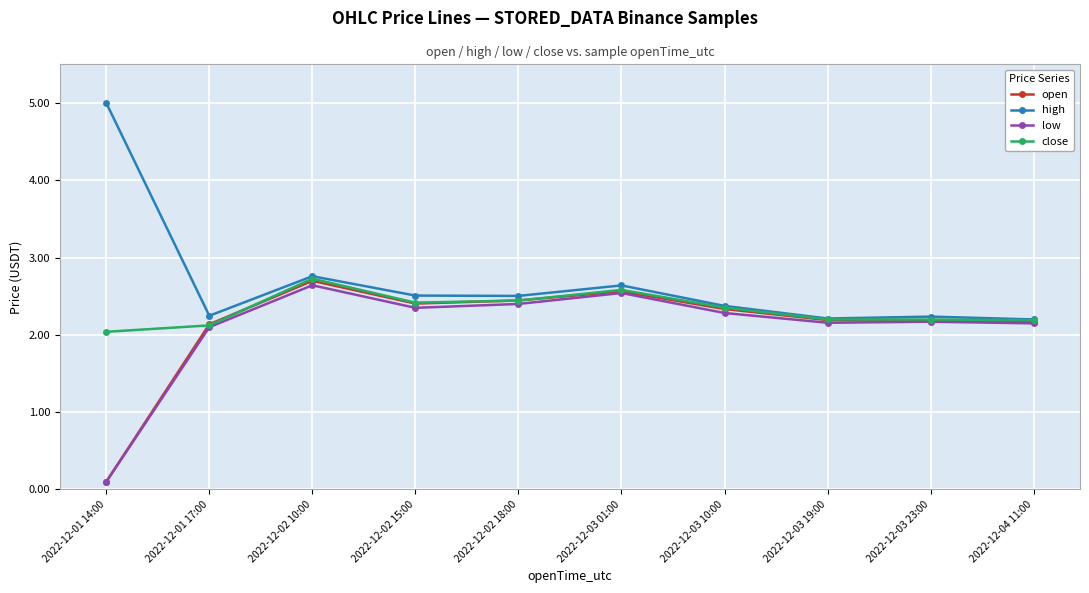

What is the label of the 9th point from the right?

2022-12-01 17:00